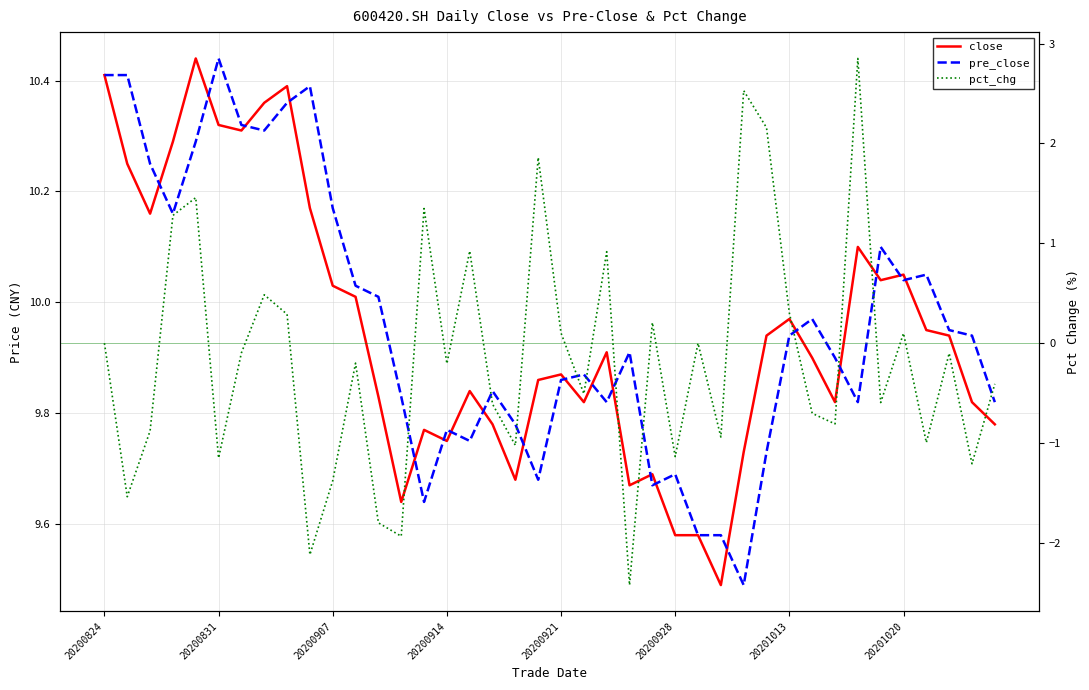

How many interior local valleys does the pre_close series have?

10